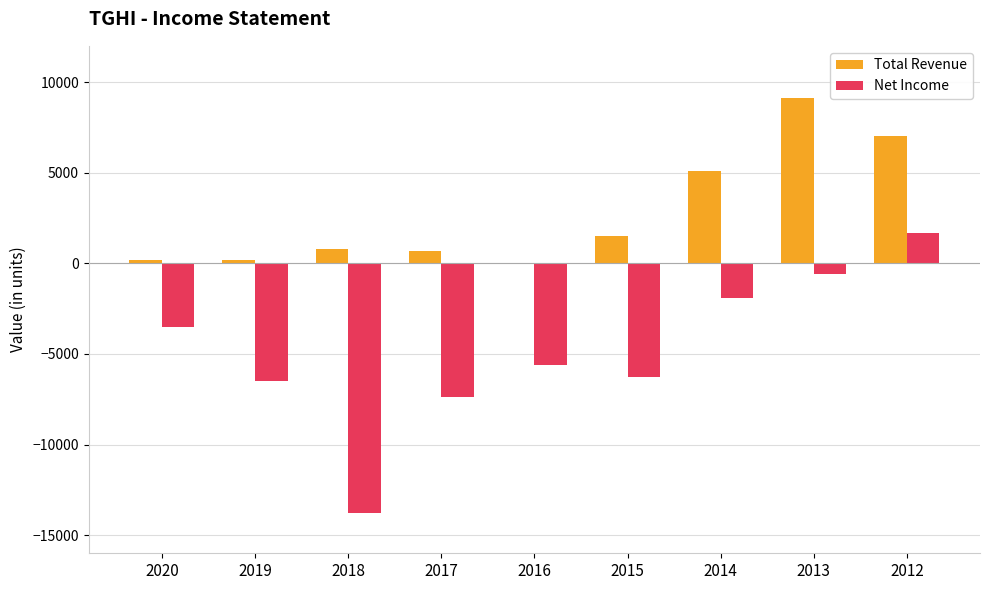

Is the value of Net Income at 2018 greater than the value of Total Revenue at 2012?

No